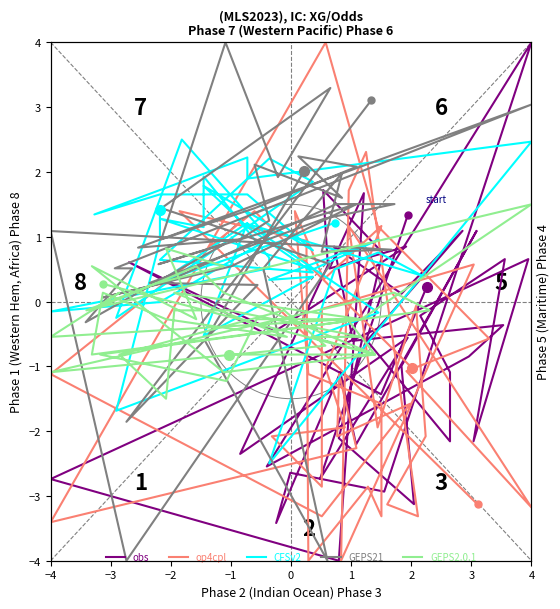

How many interior local valleys does the GEPS21 series have?

11